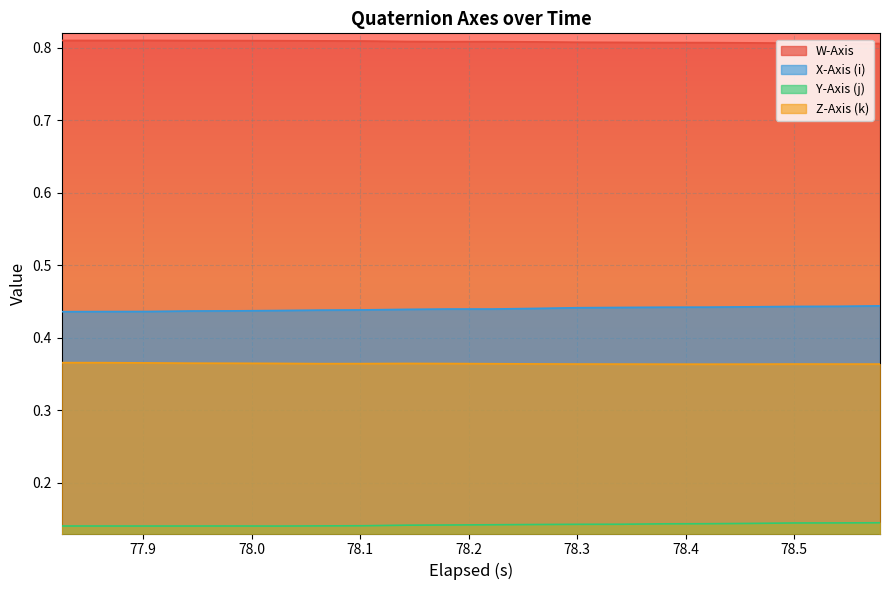

Which series has the largest total across all categories?

W-Axis